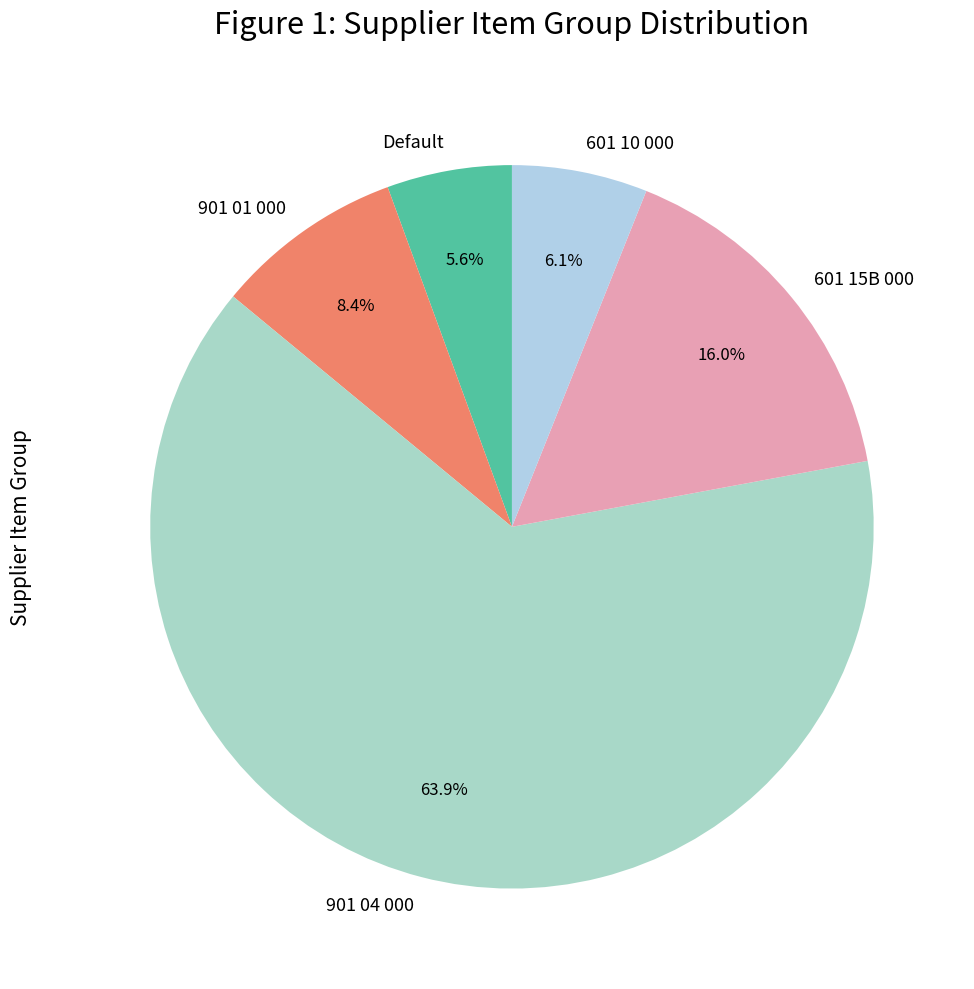

What portion of the pie excludes 901 04 000?

36.1%